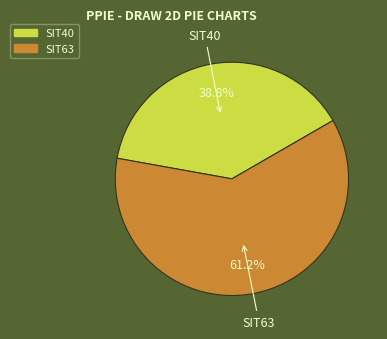

Does SIT40 account for over 50% of the chart?

No